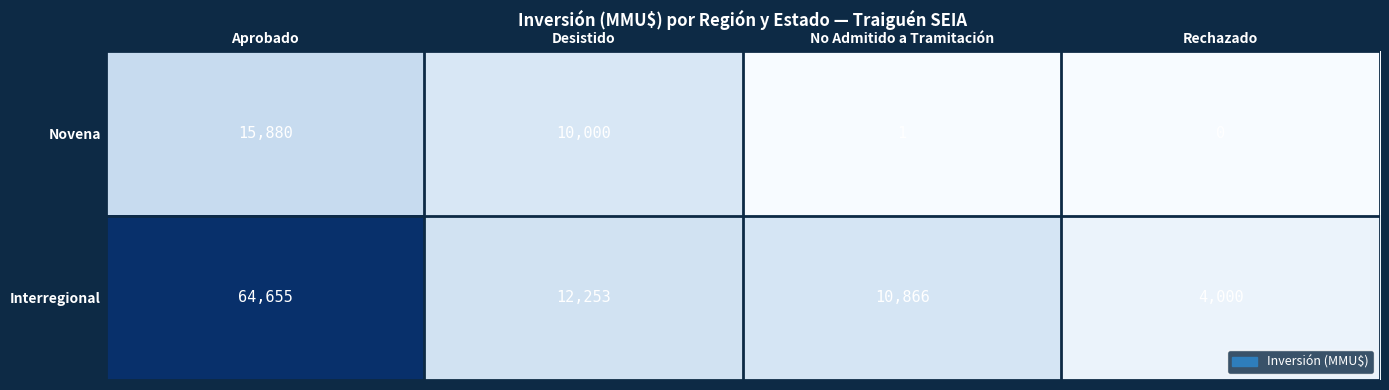

What is the difference between the highest and lowest values at Rechazado?

4000